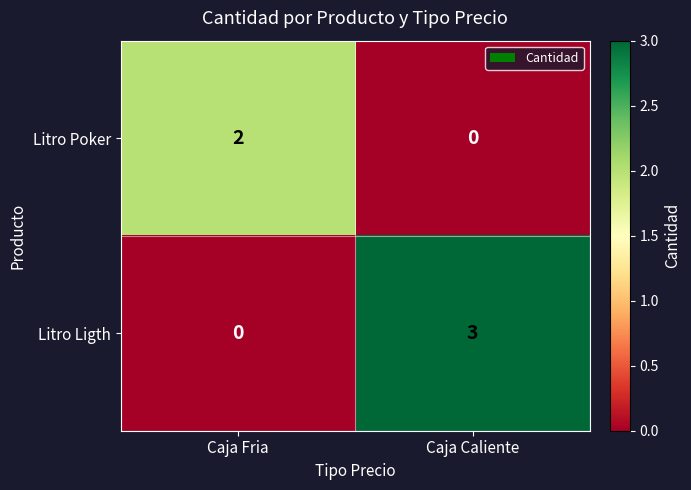

What is the approximate value of Litro Ligth at Caja Caliente?

3